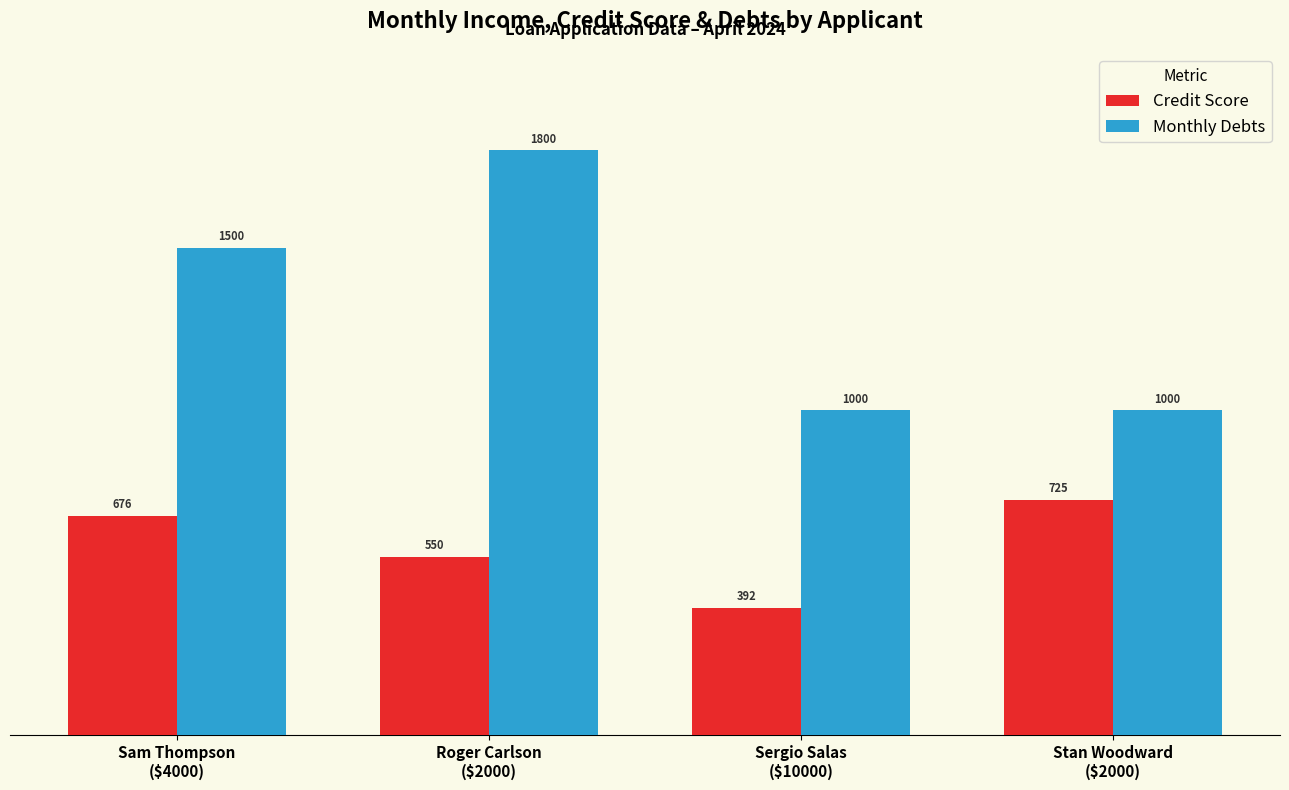

What is the difference between the Credit Score values at Sam Thompson
($4000) and Stan Woodward
($2000)?

49